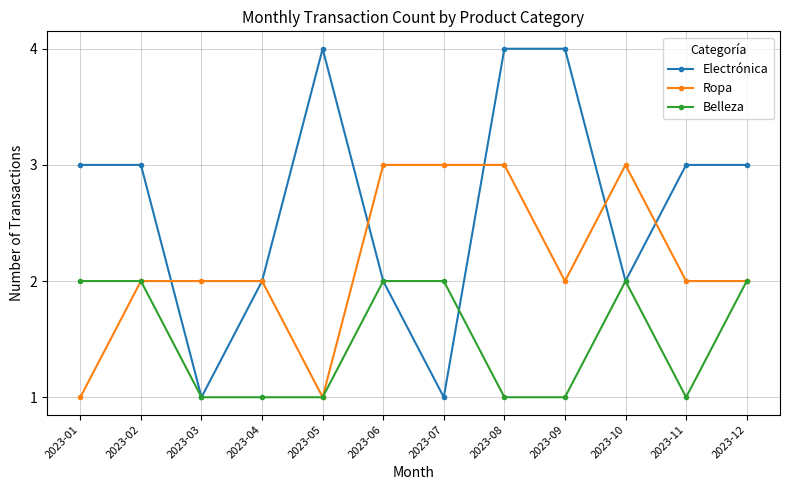

What is the difference between the highest and lowest values at 2023-02?

1